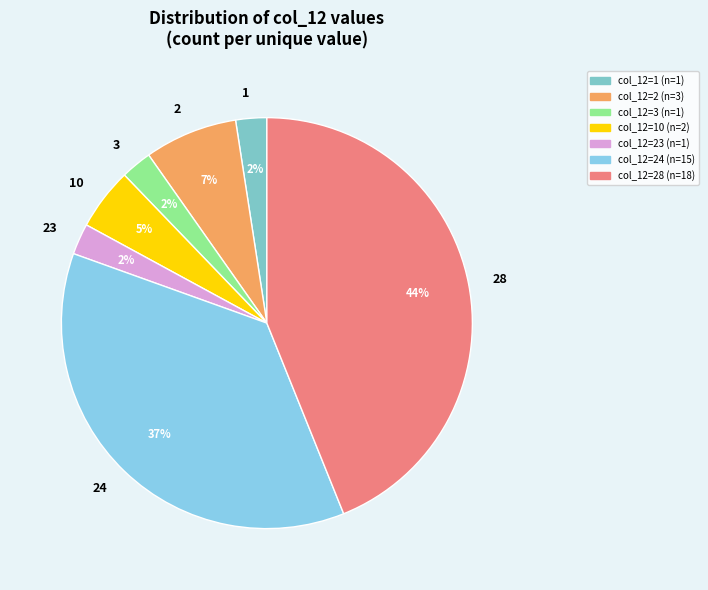

Count the number of slices in the pie.

7